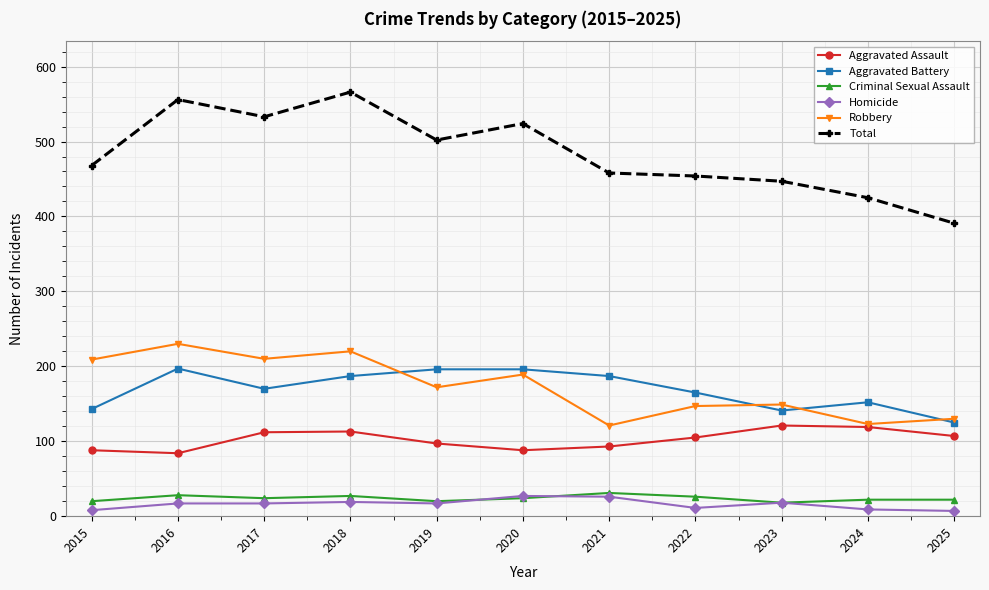

What is the difference between the highest and lowest values at 2018?

547